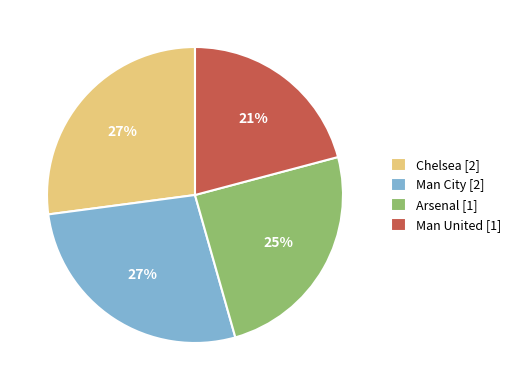

True or false: Man City accounts for 27% of the total.

True